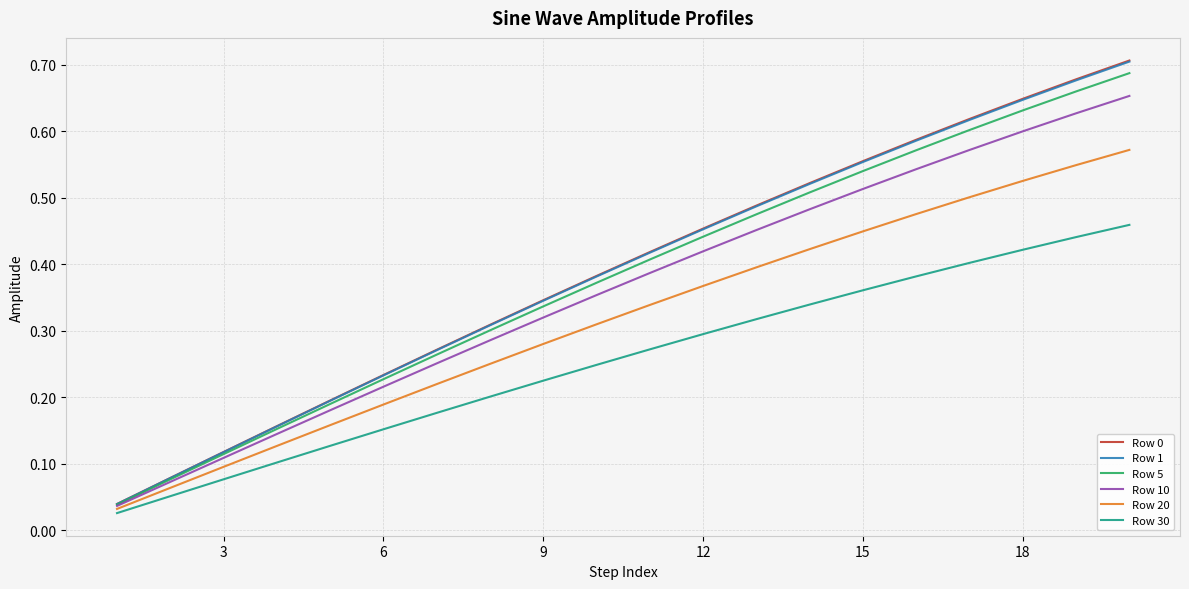

Does the chart display data point markers on the line(s)?

No